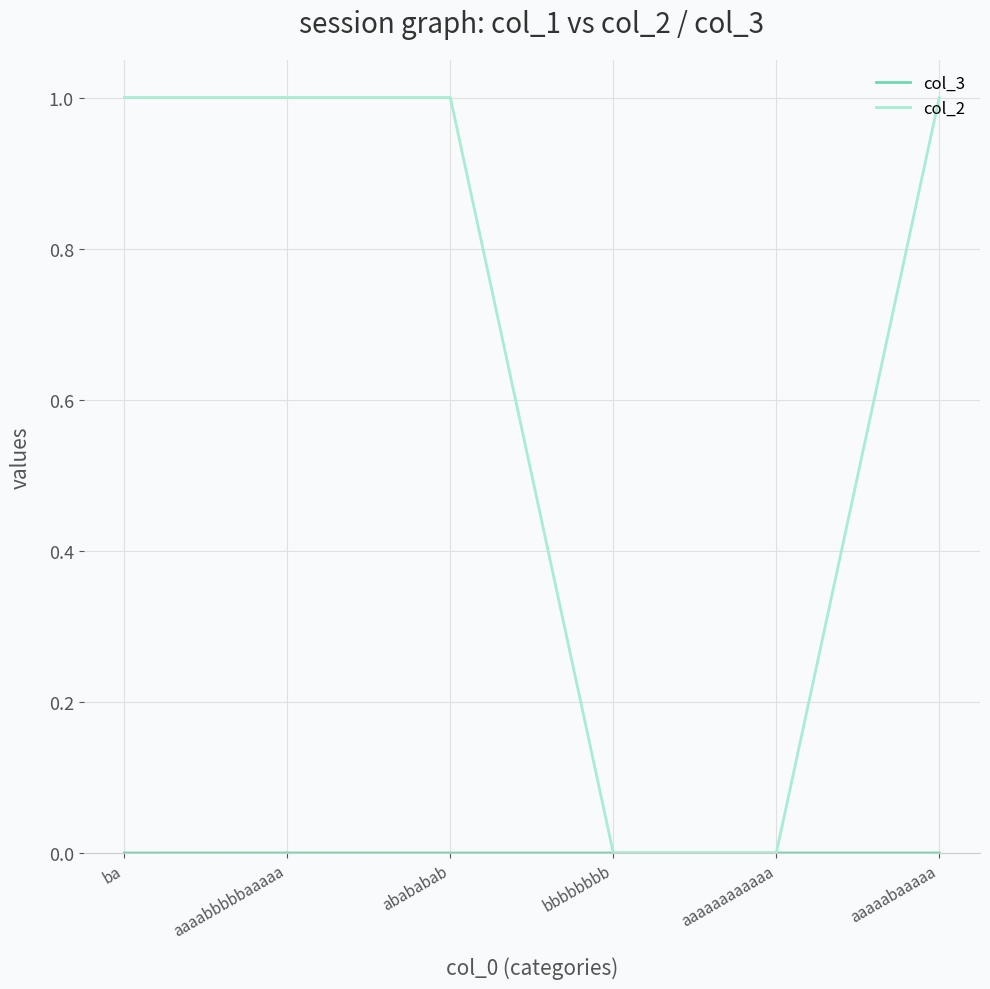

Is it true that col_2 equals 1.0 at abababab?

True